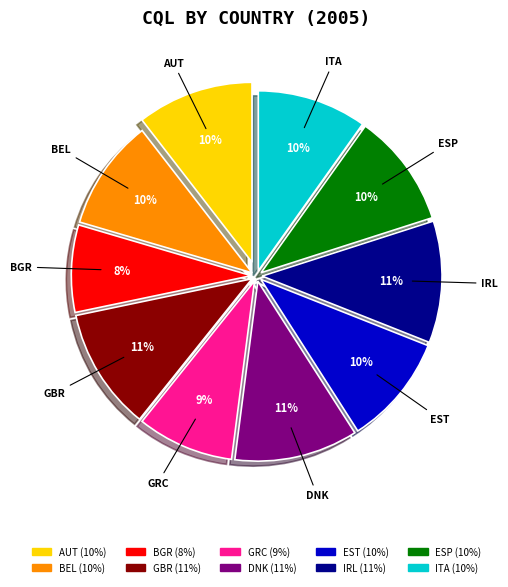

The GBR slice represents 21% of the pie. True or false?

False